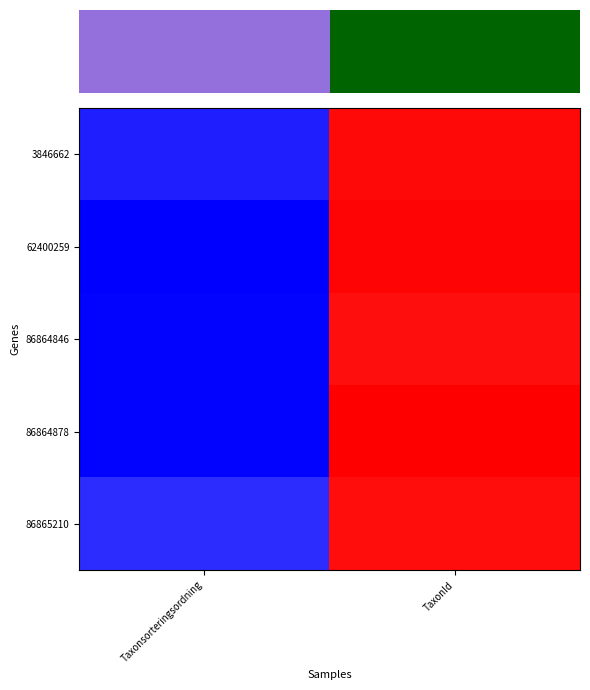

At TaxonId, list the series in order from smallest to largest.

86864846, 86865210, 3846662, 62400259, 86864878